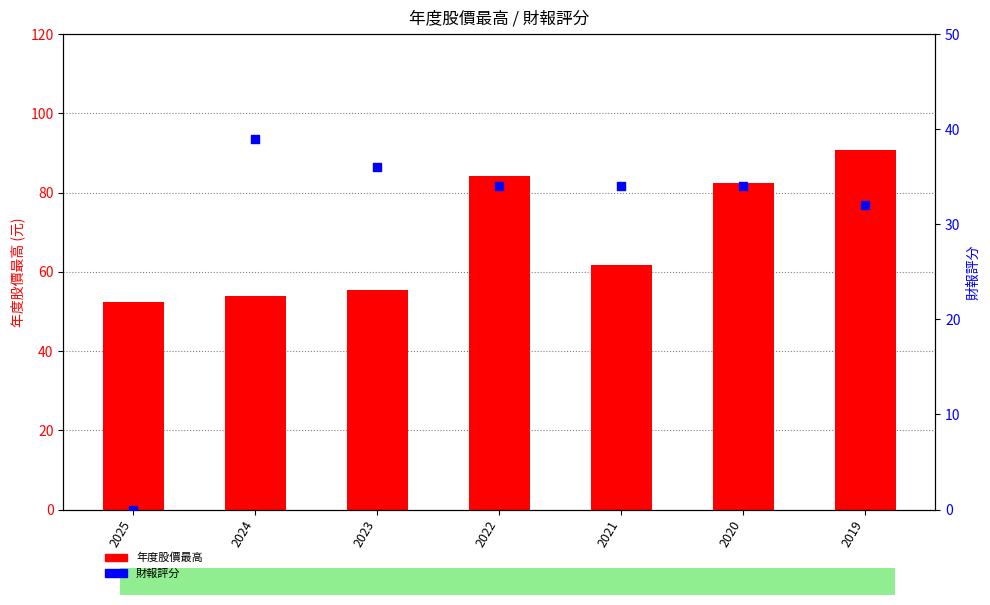

What is the total value across all series at 2023?

91.5